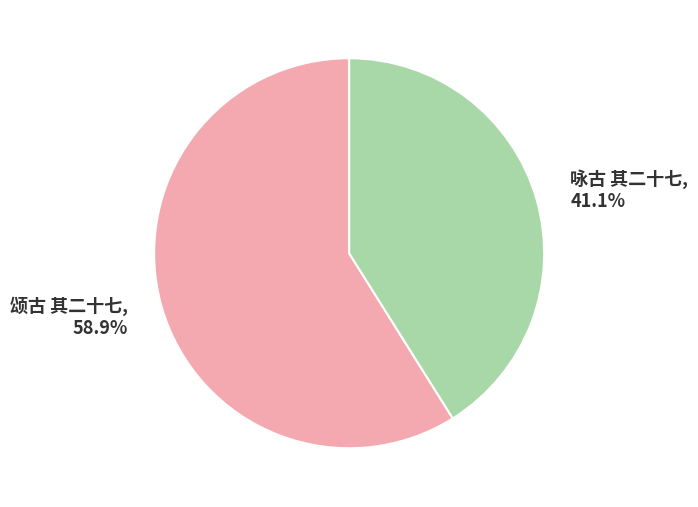

True or false: 咏古 其二十七 accounts for 51% of the total.

False